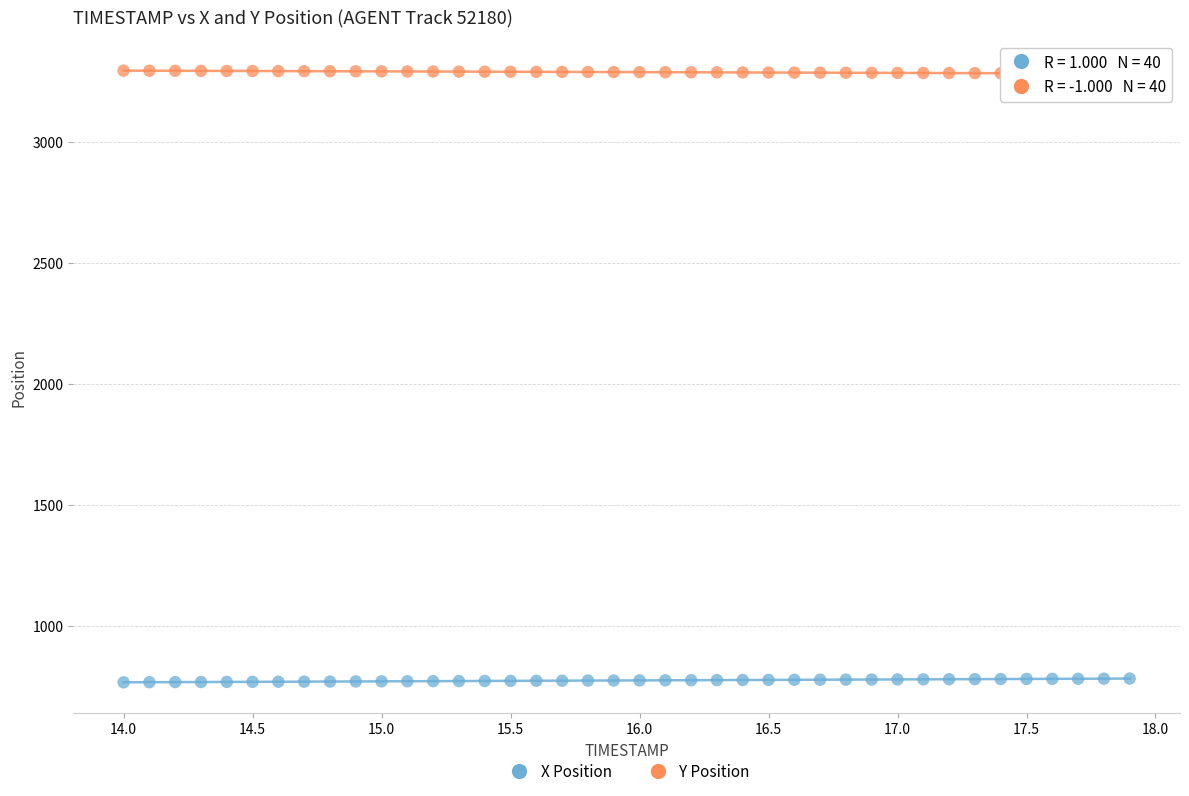

Which series contains the lowest Y value?

X Position